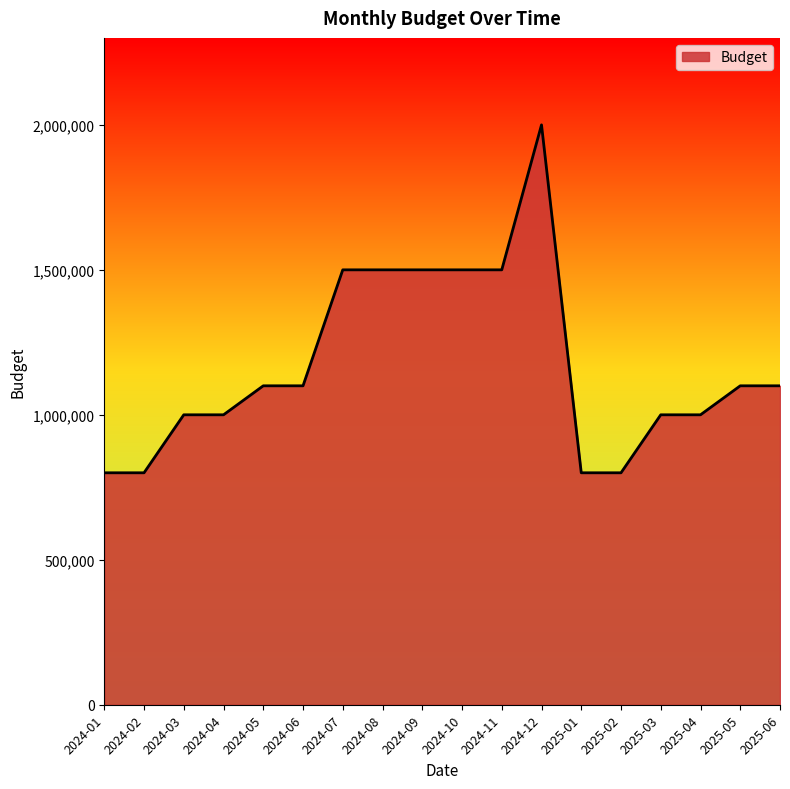

What is the change in value from 2024-01 to 2024-09?

+700000